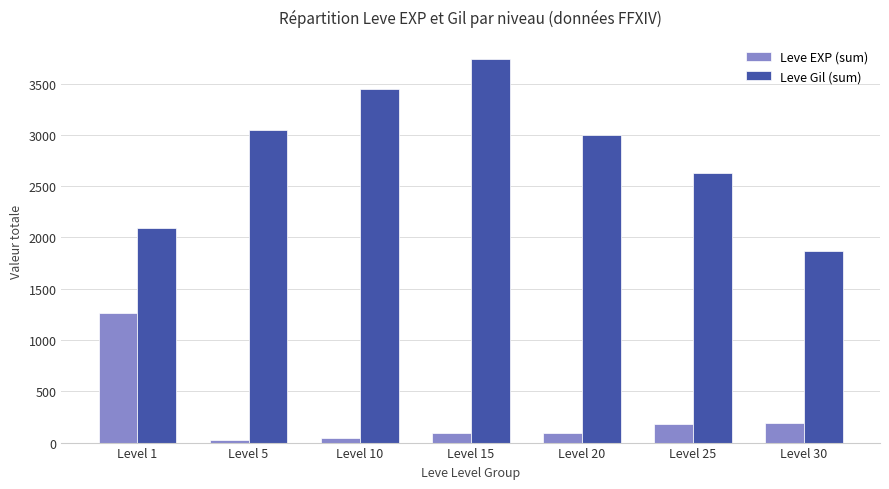

What is the spread (max minus min) of values at Level 30?

1682